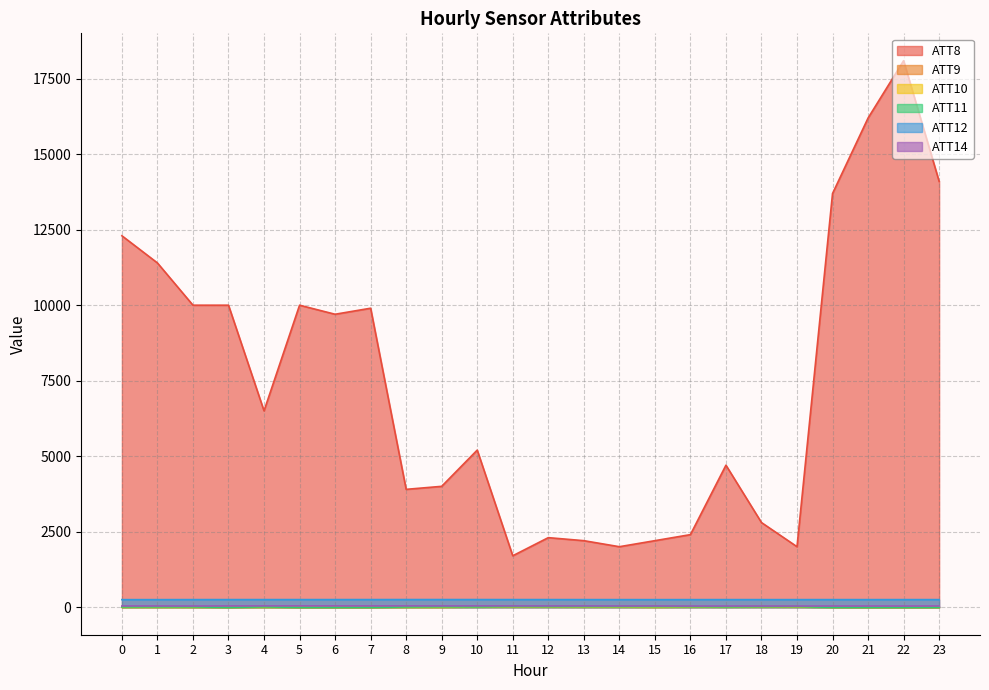

True or false: ATT11 and ATT9 cross at least once.

True